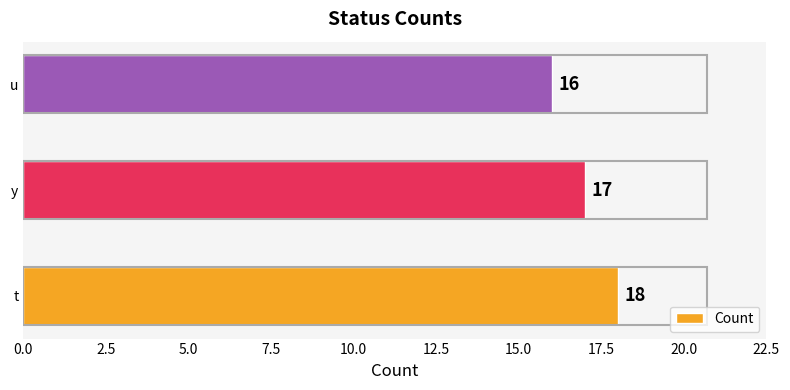

Reading top to bottom, what are all the values shown in this chart?

u=16	y=17	t=18